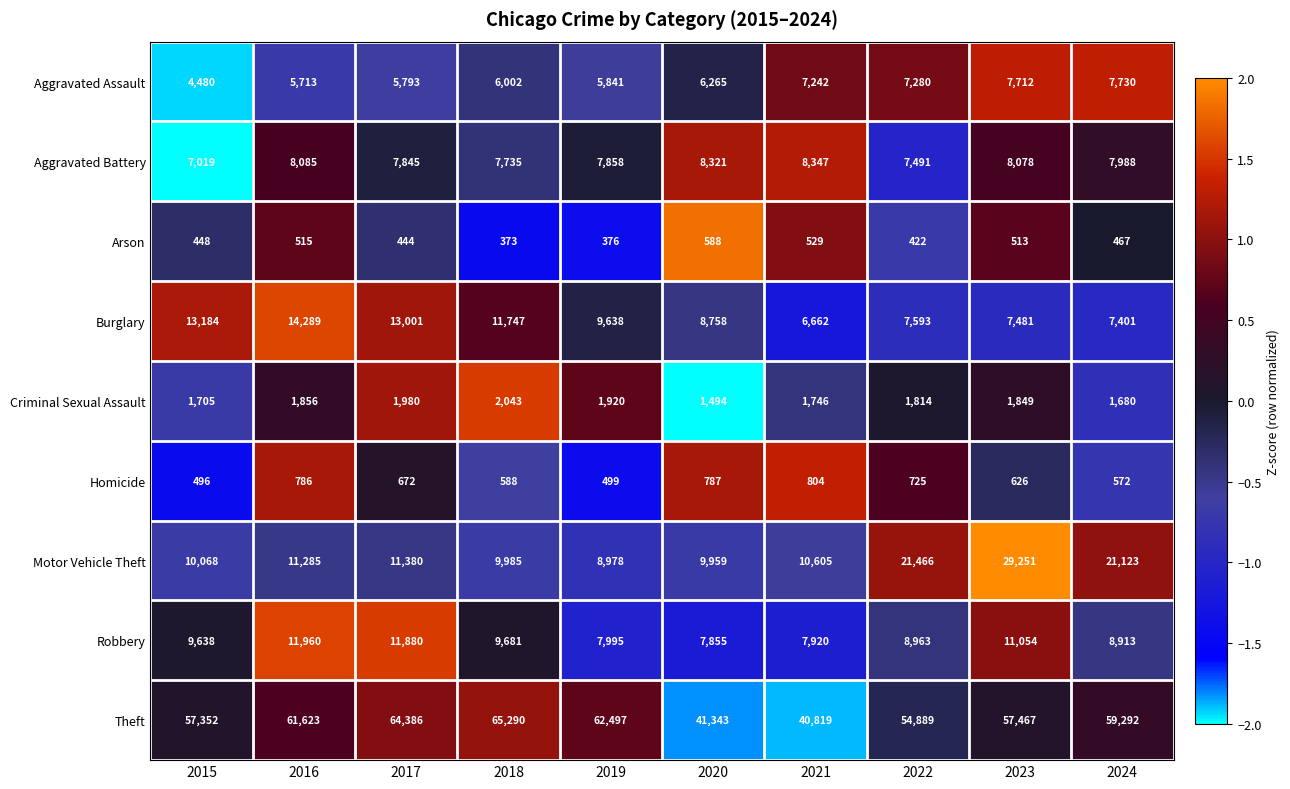

How many distinct data groups are displayed?

9